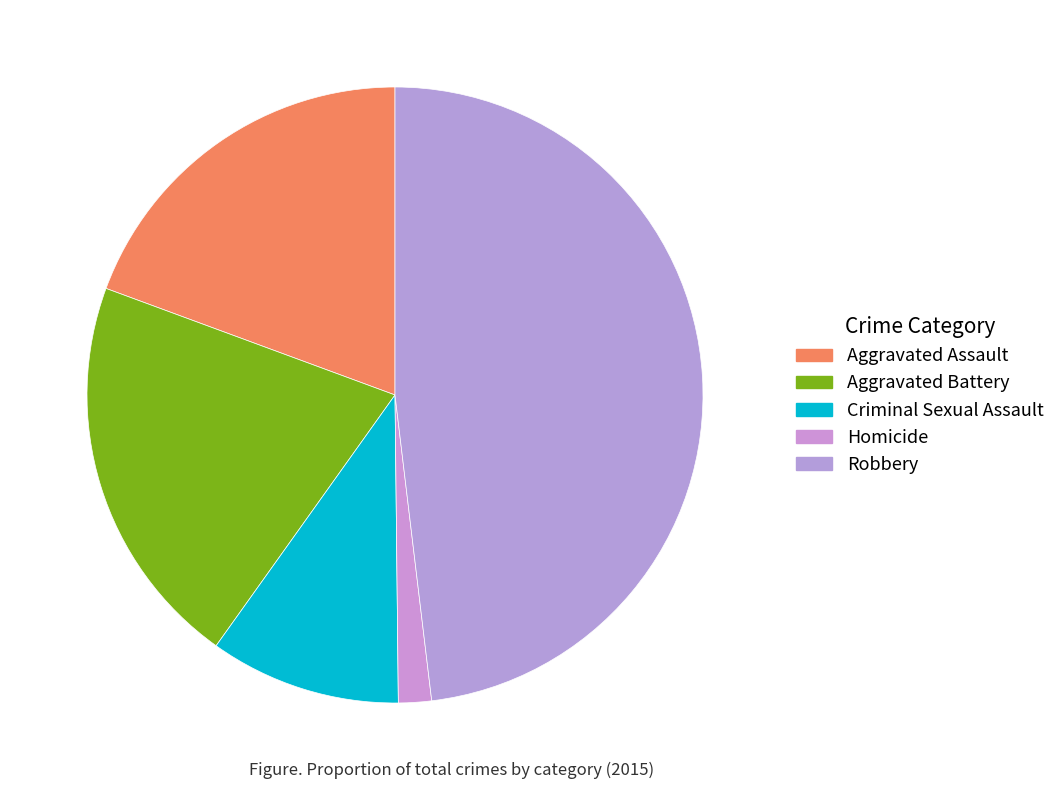

The Robbery slice represents 54% of the pie. True or false?

False